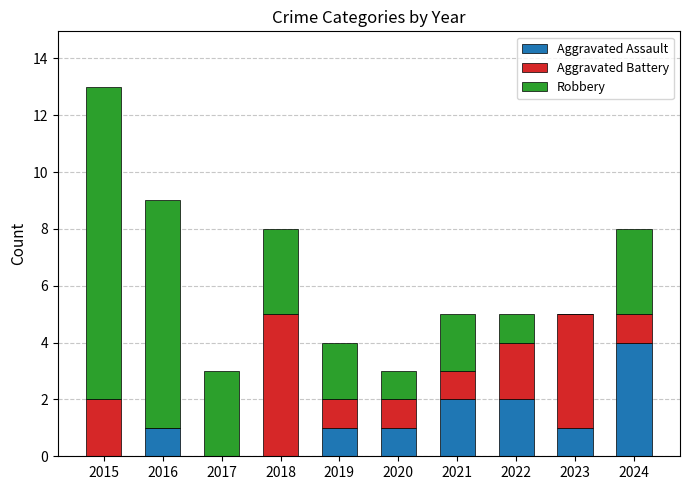

The Aggravated Assault series shows 2 at 2016. True or false?

False